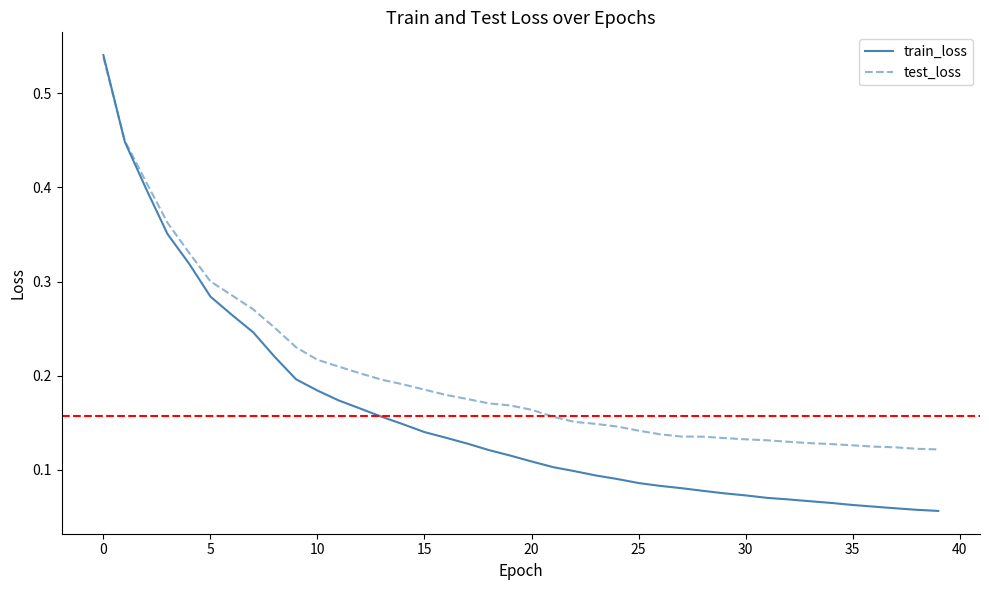

Which series has the largest total across all categories?

test_loss